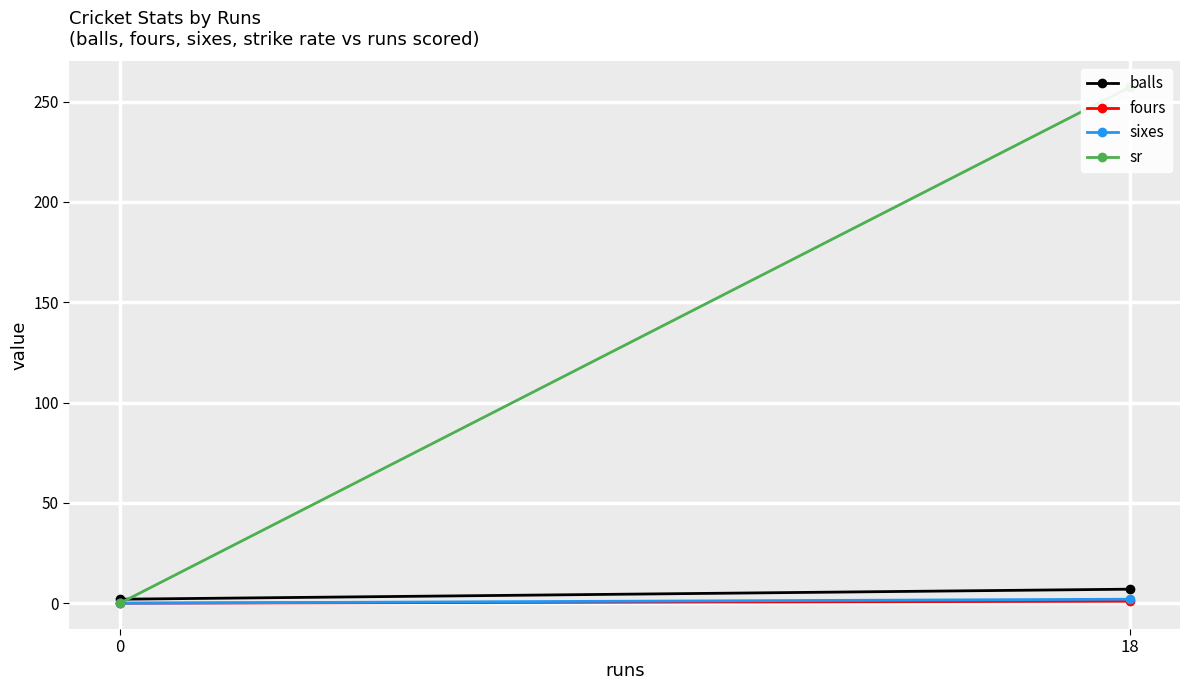

List the labels in order of sixes value, largest first.

18, 0